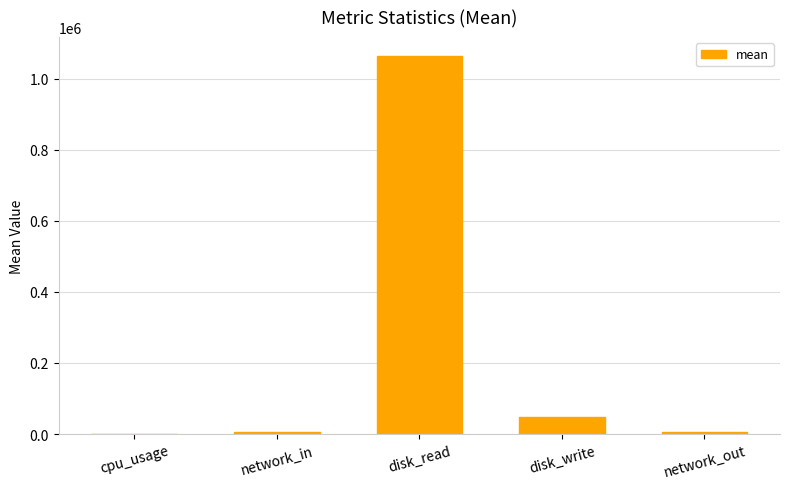

The value at disk_write is 46995.1. True or false?

True